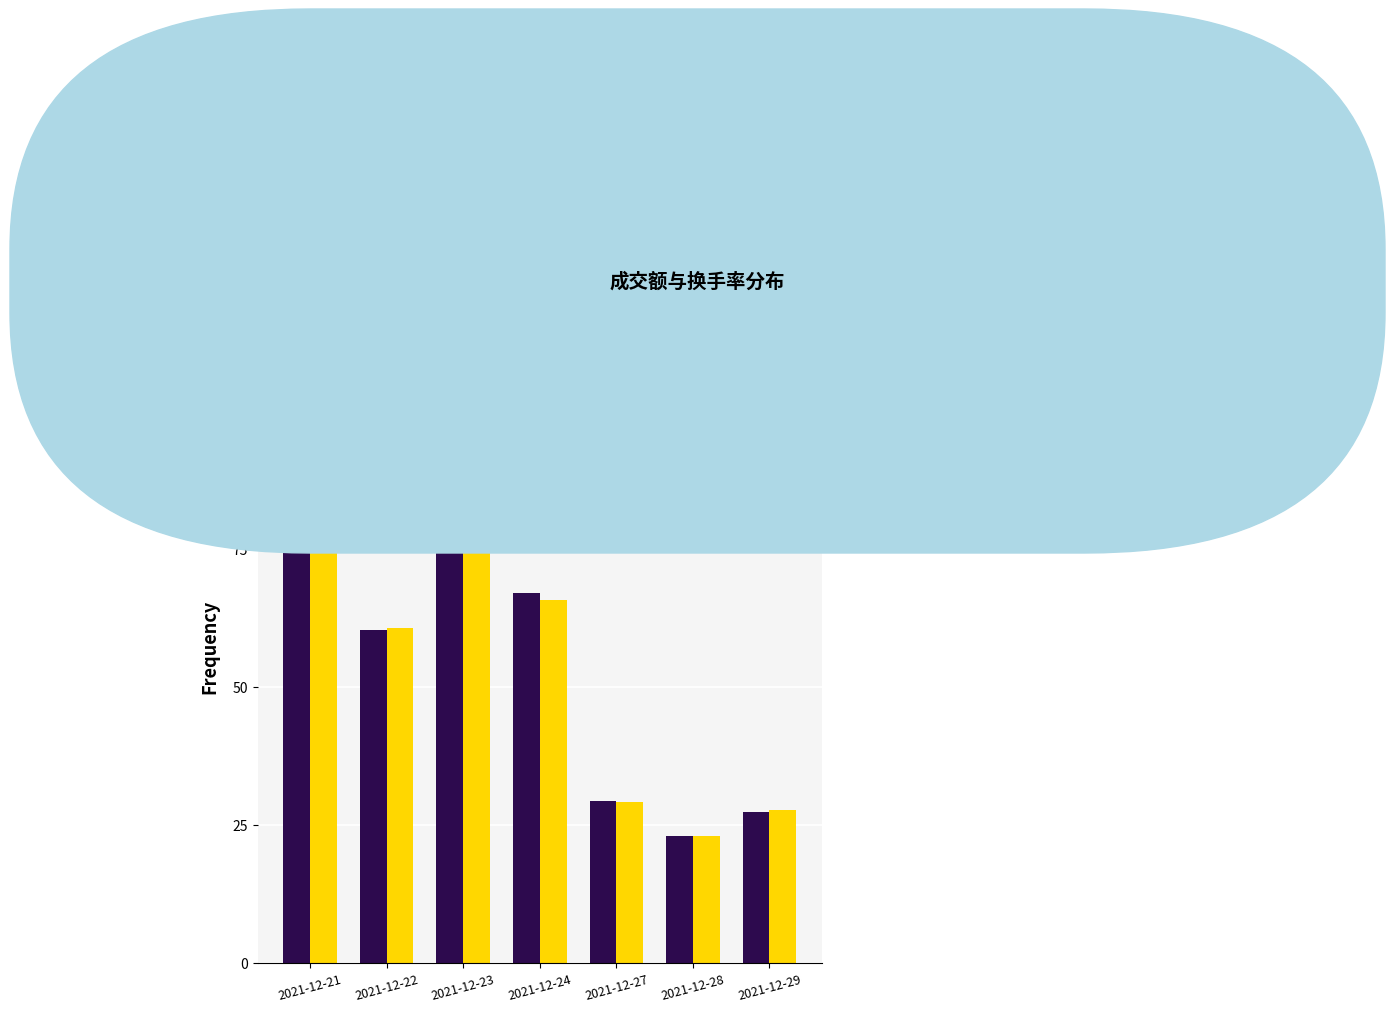

What is the spread (max minus min) of values at 2021-12-23?

1.9